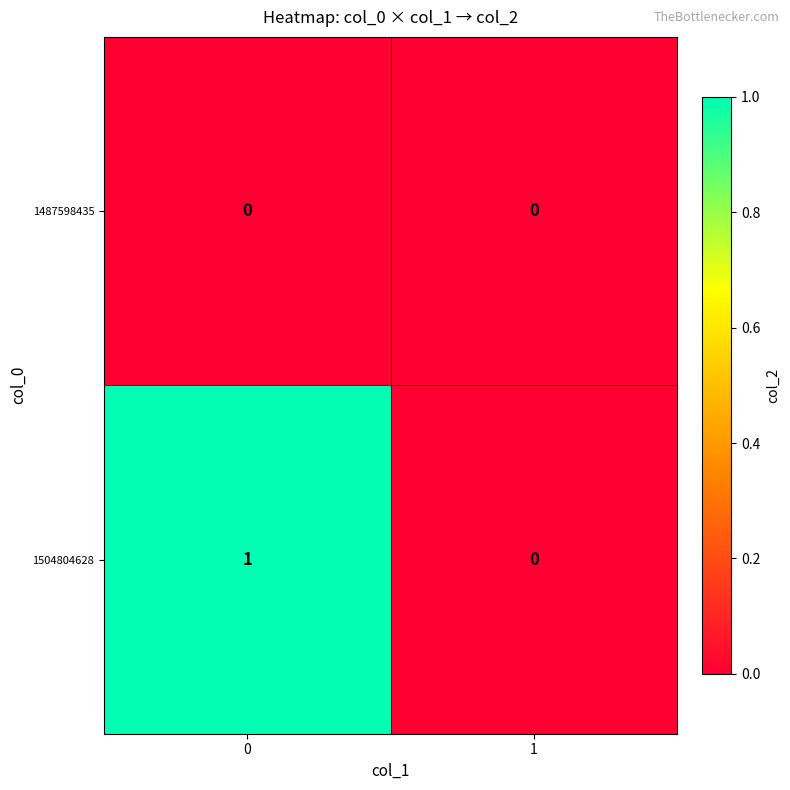

Which series has the largest range (max minus min)?

1504804628